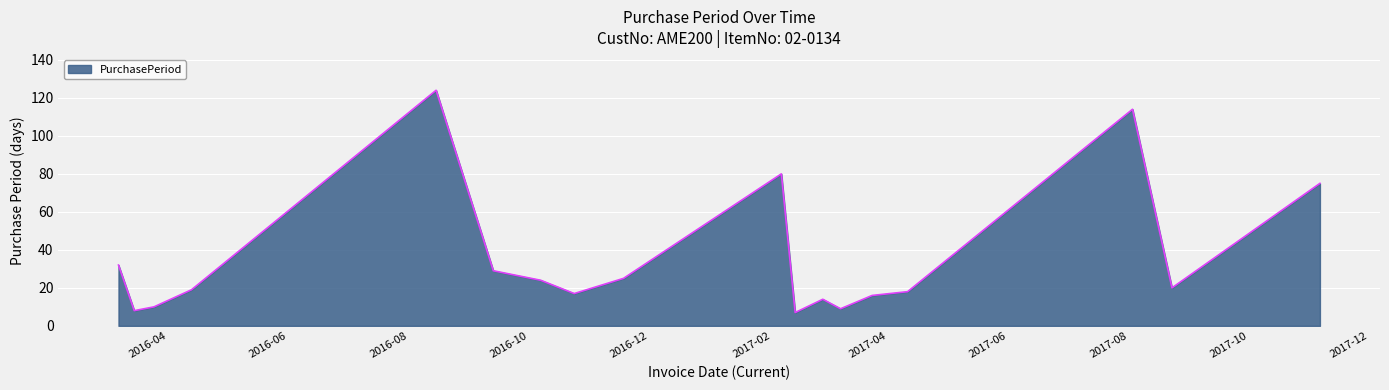

Reading left to right, transcribe all the data shown in this chart.

32	8	10	19	124	29	24	17	25	80	7	14	9	16	18	114	20	75